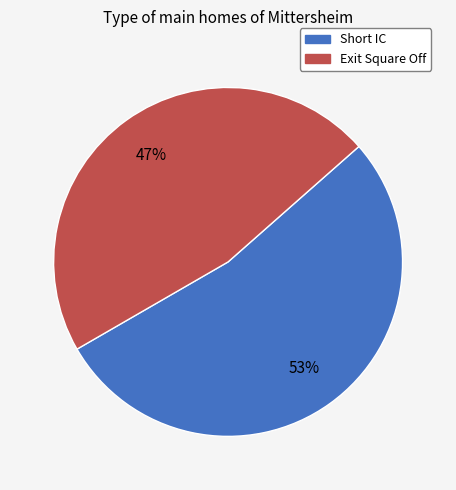

What is the majority slice?

Short IC